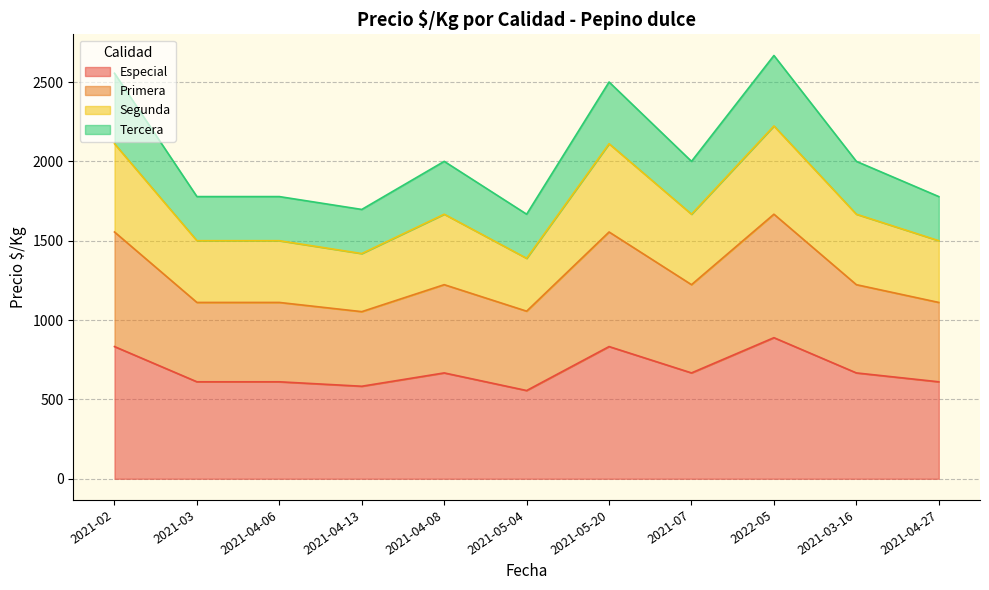

What is the difference between the Especial values at 2021-05-04 and 2022-05?

333